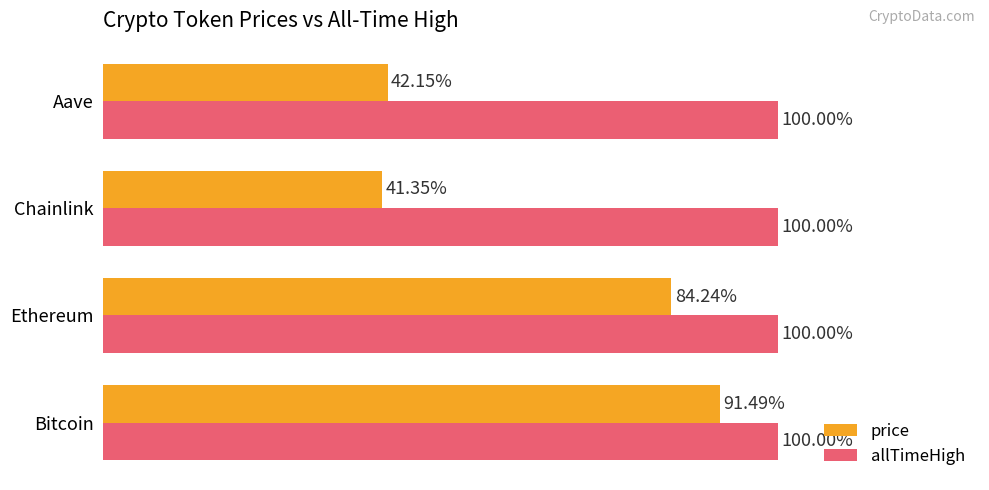

At Ethereum, list the series in order from smallest to largest.

price, allTimeHigh